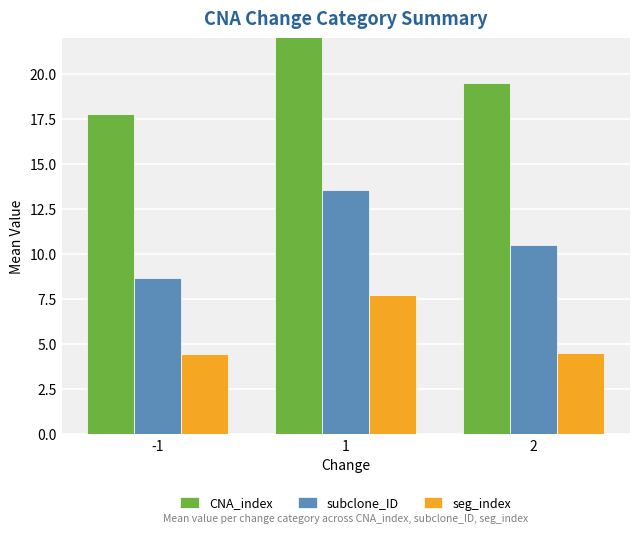

Reading left to right, list all the values displayed in this chart.

CNA_index: 17.8	27.1	19.5
subclone_ID: 8.7	13.6	10.5
seg_index: 4.4	7.7	4.5